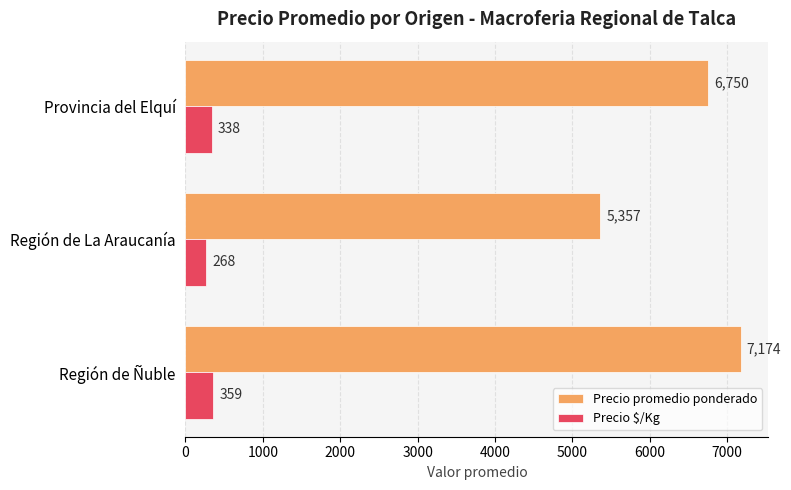

List the series in order of their overall mean, lowest first.

Precio $/Kg, Precio promedio ponderado